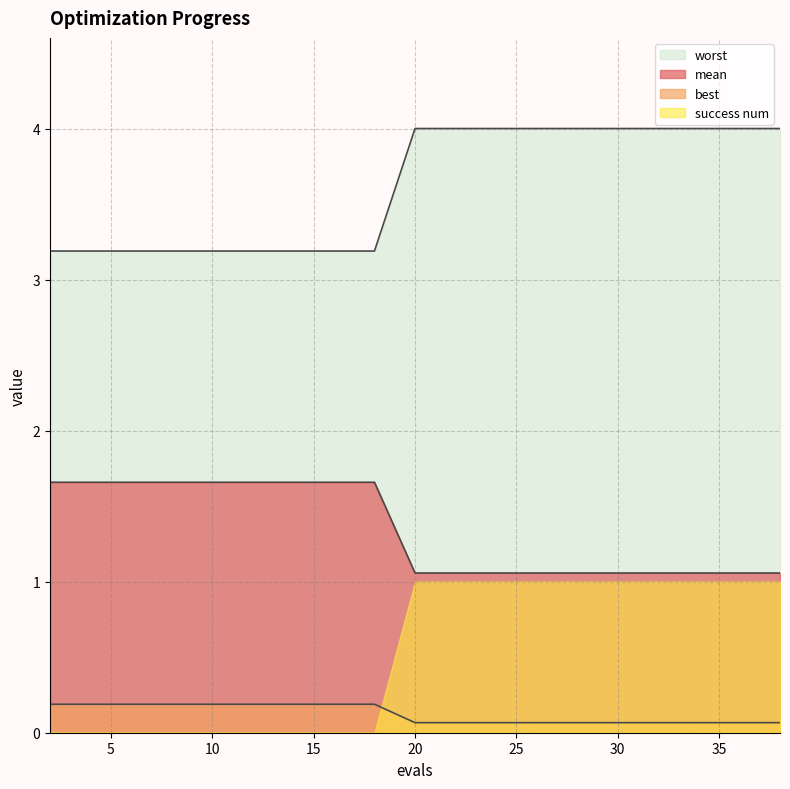

Which series has the largest total across all categories?

worst